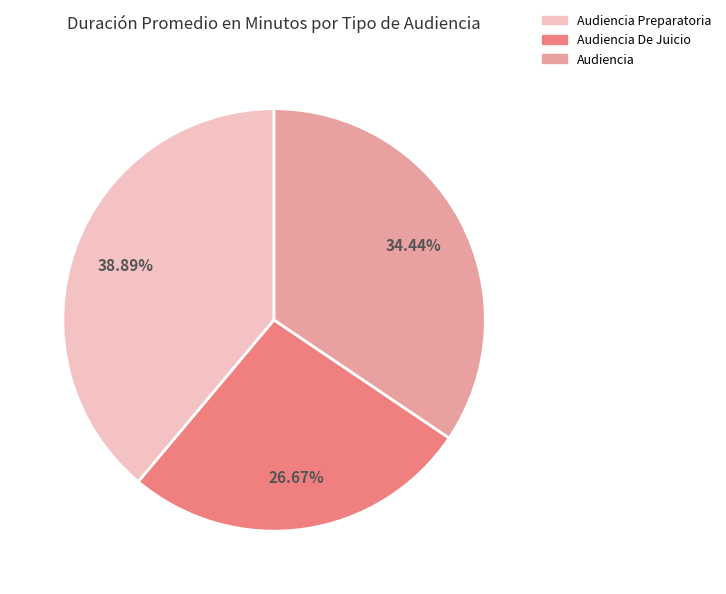

How many segments does this pie chart have?

3